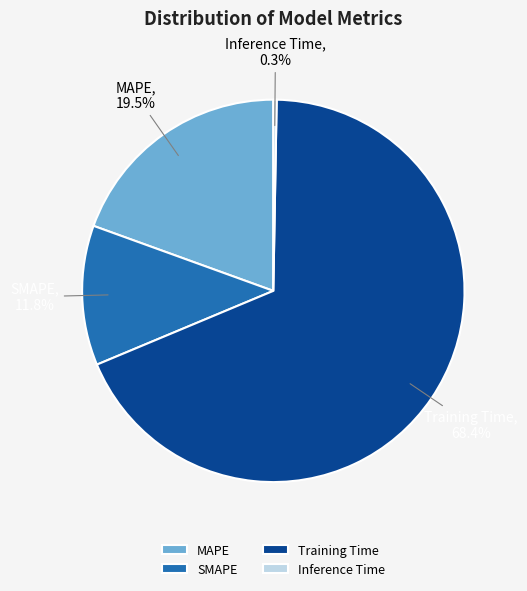

The SMAPE slice represents 4% of the pie. True or false?

False